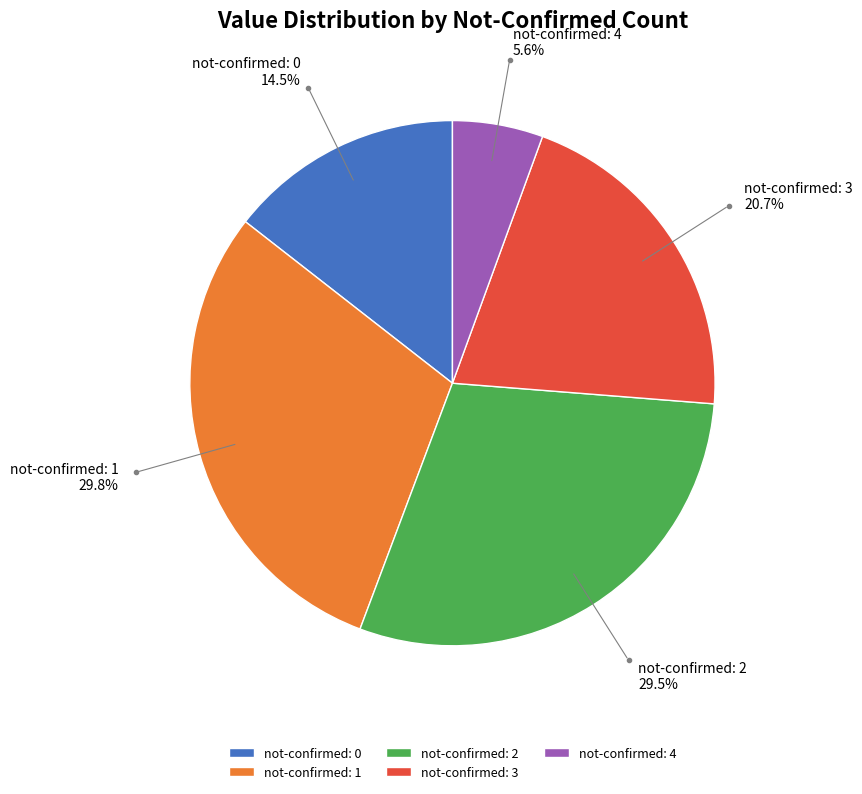

Which slice is the smallest?

not-confirmed: 4